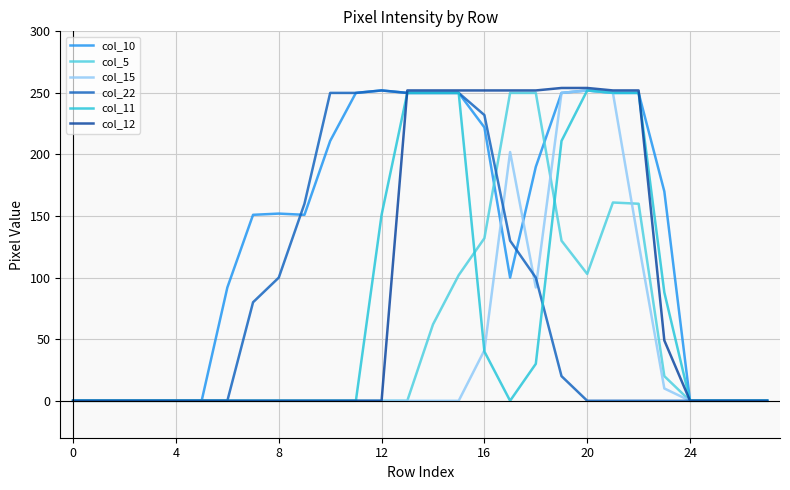

What is the maximum value shown in the chart?

254